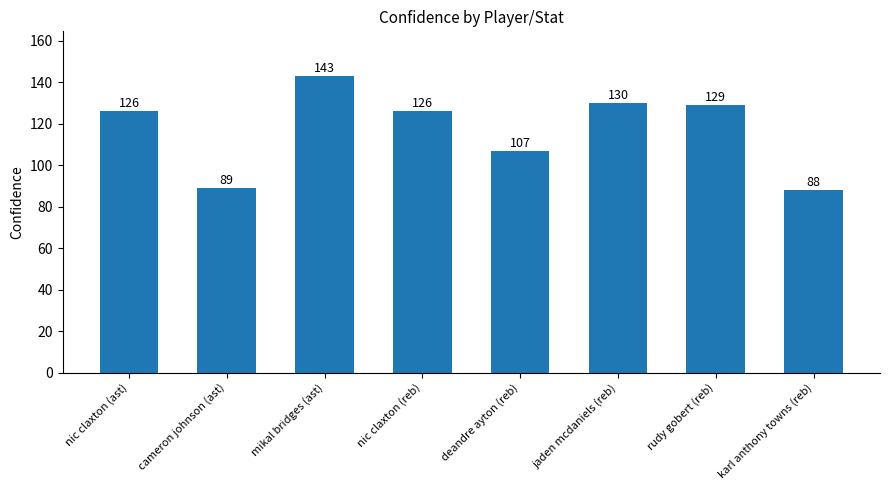

What is the sum of the values at jaden mcdaniels (reb) and mikal bridges (ast)?

273